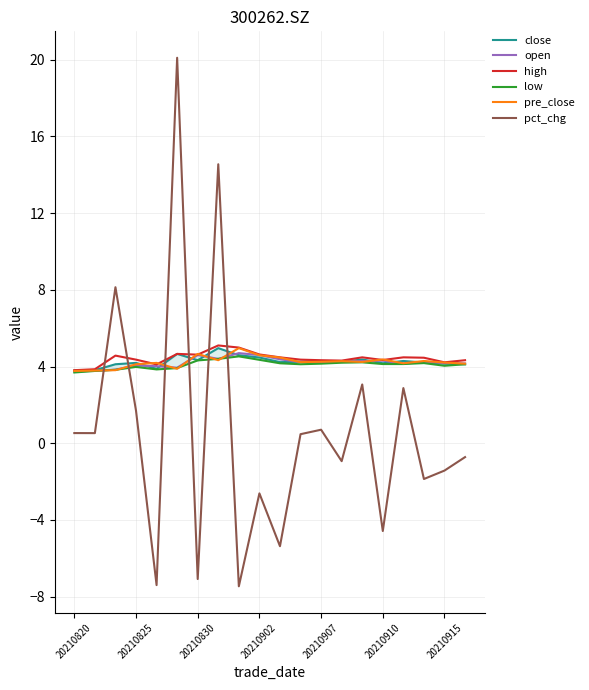

How many data points in close are less than 4?

3